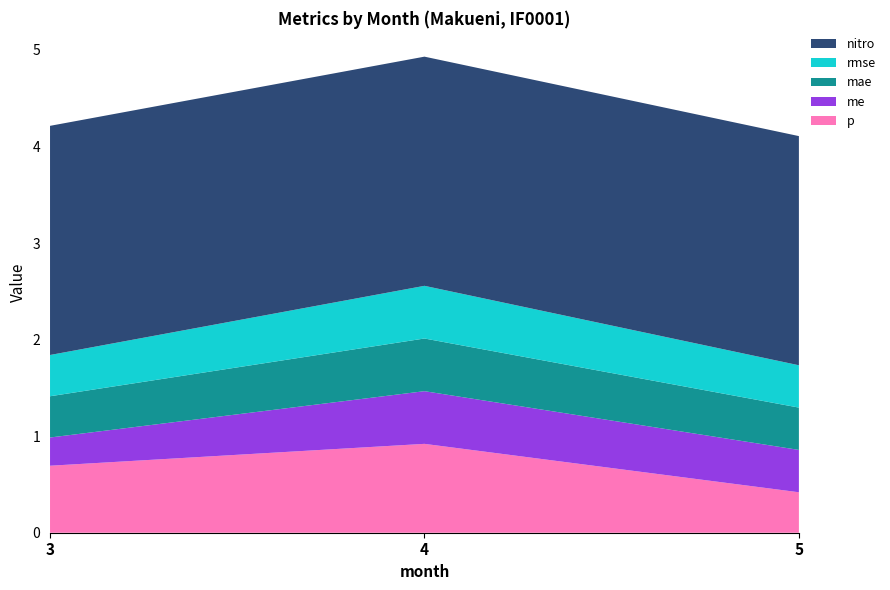

Reading left to right, transcribe all the data shown in this chart.

p: 3=0.7	4=0.9	5=0.4
me: 3=0.3	4=0.5	5=0.4
mae: 3=0.4	4=0.5	5=0.4
rmse: 3=0.4	4=0.5	5=0.4
nitro: 3=2.4	4=2.4	5=2.4